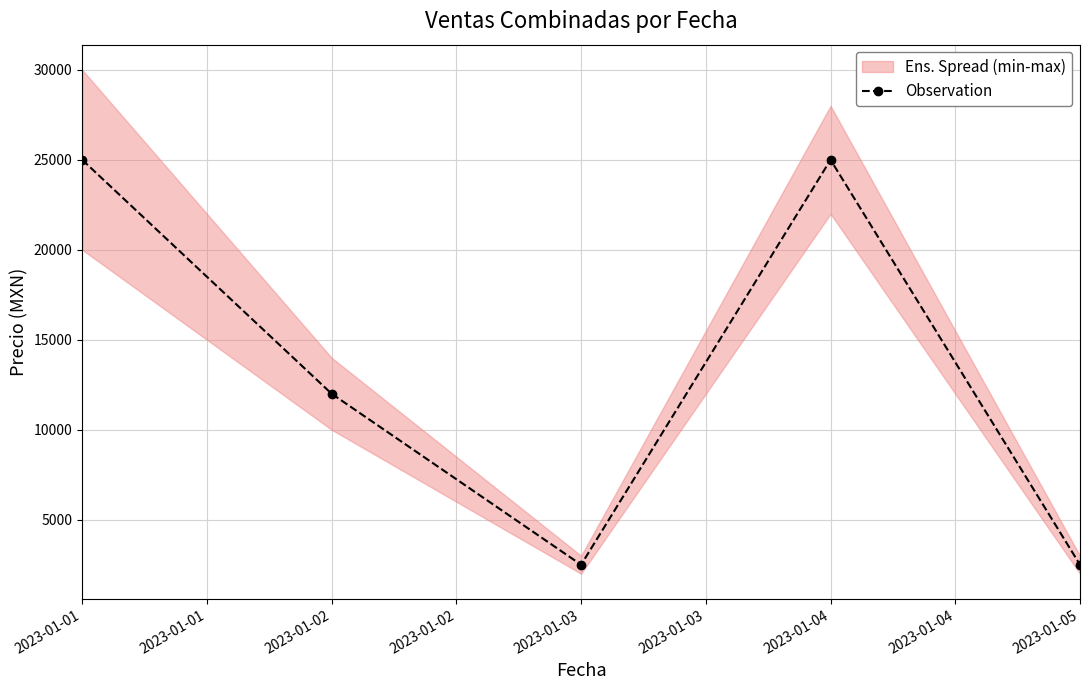

What is the minimum value for Observation?

2500